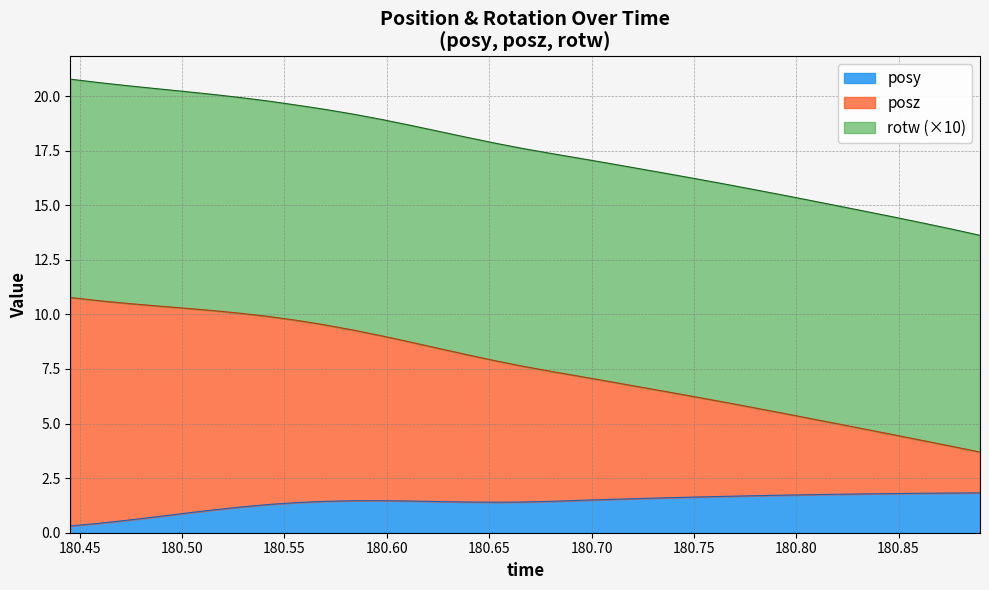

True or false: posz has more than 2 interior local peaks.

False